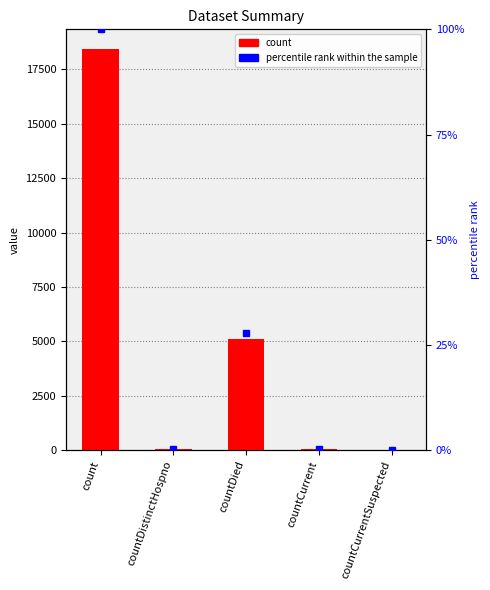

Reading right to left, list all the values displayed in this chart.

count: countCurrentSuspected=0.0	countCurrent=46.0	countDied=5109.0	countDistinctHospno=29.0	count=18424.0
percentile rank: countCurrentSuspected=0.0	countCurrent=0.2	countDied=27.7	countDistinctHospno=0.2	count=100.0